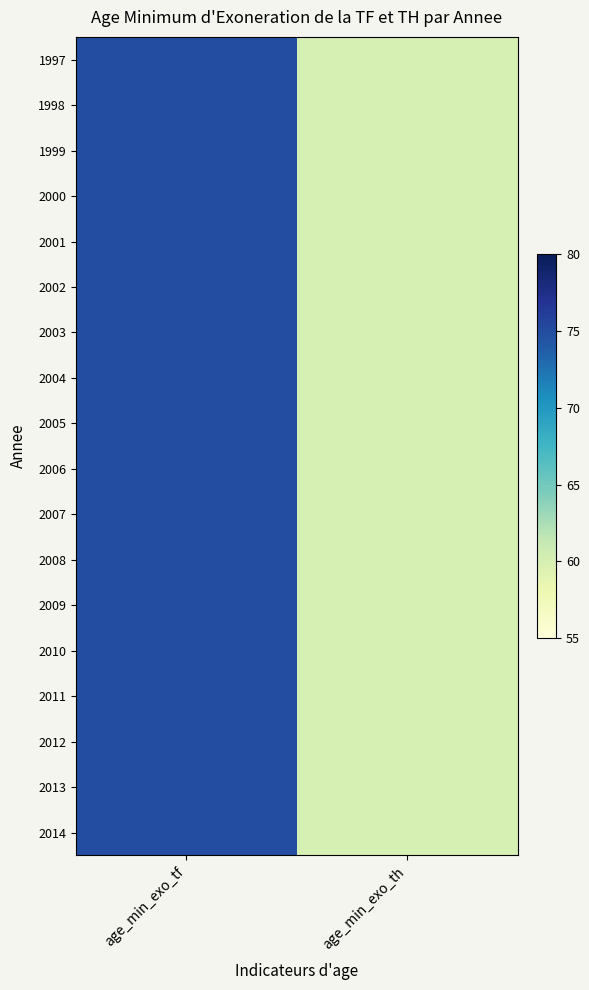

Reading left to right, transcribe all the data shown in this chart.

1997: age_min_exo_tf=75	age_min_exo_th=60
1998: age_min_exo_tf=75	age_min_exo_th=60
1999: age_min_exo_tf=75	age_min_exo_th=60
2000: age_min_exo_tf=75	age_min_exo_th=60
2001: age_min_exo_tf=75	age_min_exo_th=60
2002: age_min_exo_tf=75	age_min_exo_th=60
2003: age_min_exo_tf=75	age_min_exo_th=60
2004: age_min_exo_tf=75	age_min_exo_th=60
2005: age_min_exo_tf=75	age_min_exo_th=60
2006: age_min_exo_tf=75	age_min_exo_th=60
2007: age_min_exo_tf=75	age_min_exo_th=60
2008: age_min_exo_tf=75	age_min_exo_th=60
2009: age_min_exo_tf=75	age_min_exo_th=60
2010: age_min_exo_tf=75	age_min_exo_th=60
2011: age_min_exo_tf=75	age_min_exo_th=60
2012: age_min_exo_tf=75	age_min_exo_th=60
2013: age_min_exo_tf=75	age_min_exo_th=60
2014: age_min_exo_tf=75	age_min_exo_th=60